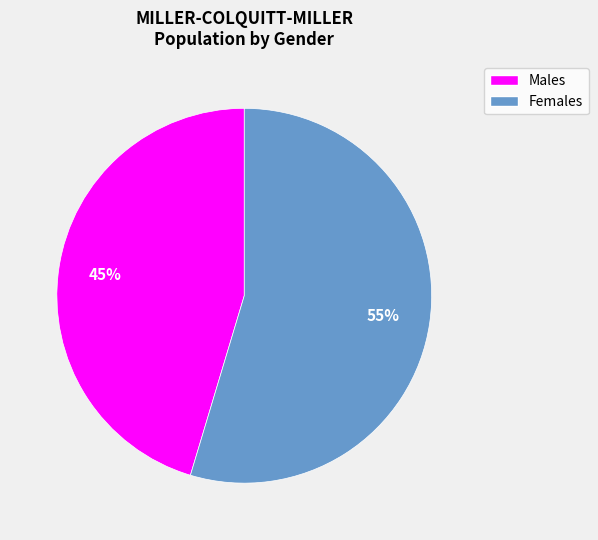

Is there any slice that represents more than half of the pie?

Yes